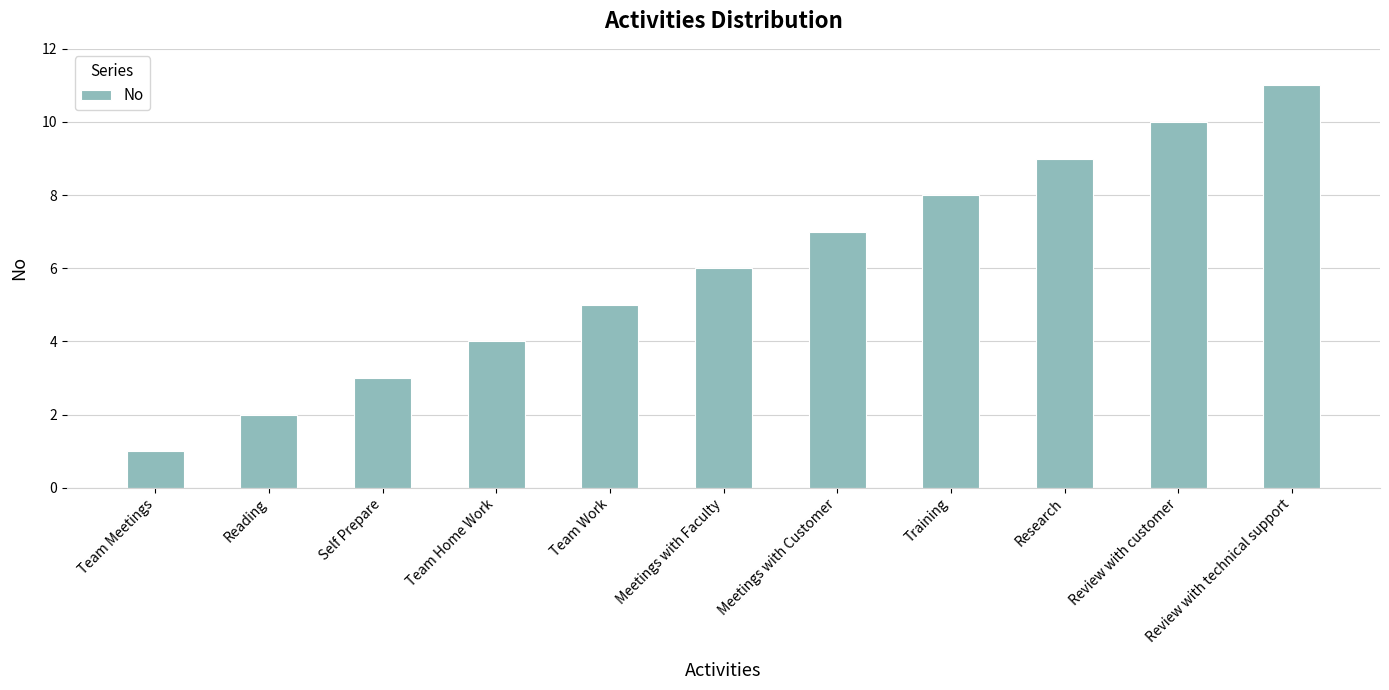

The chart shows a value of 9 at Research. True or false?

True